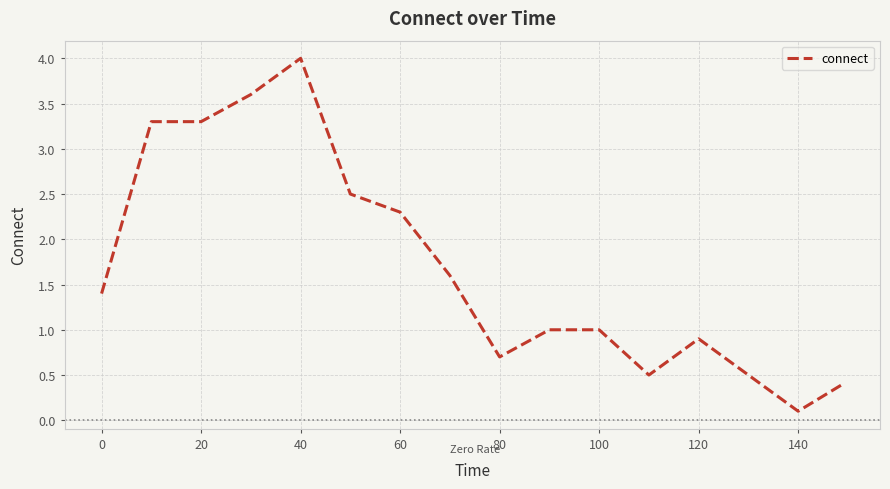

What is the sum of all values?

27.1